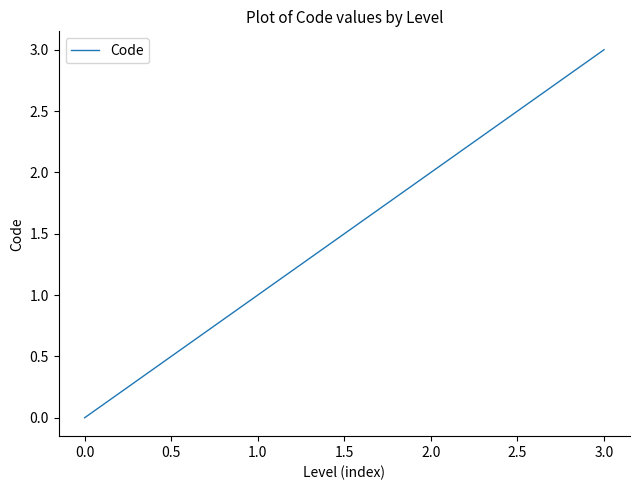

What is the difference between the maximum and minimum values?

3